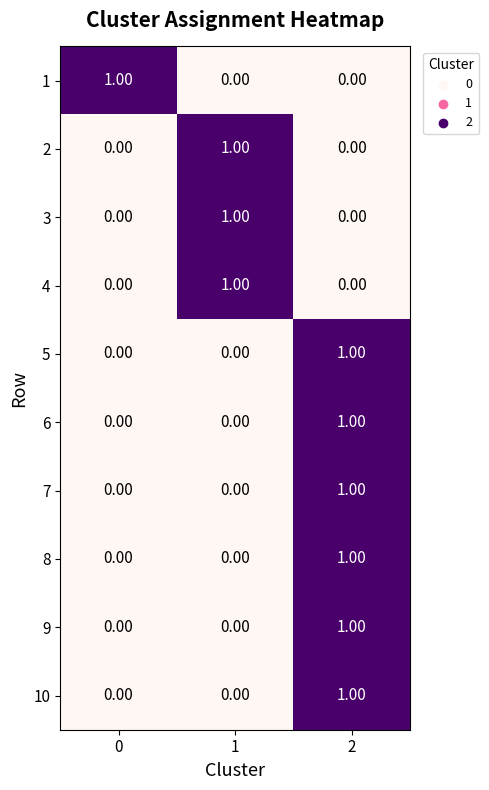

Is the value of 10 at 2 greater than the value of 5 at 0?

Yes